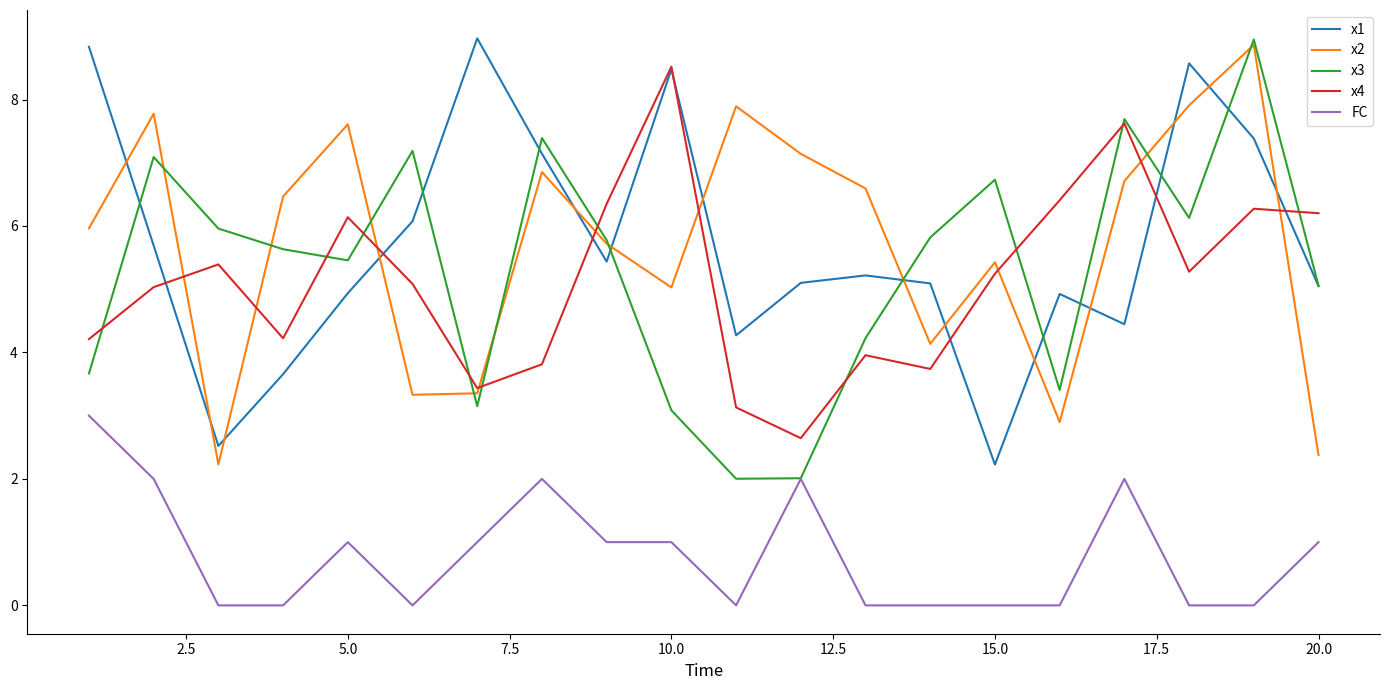

True or false: x1 and FC intersect in this chart.

False